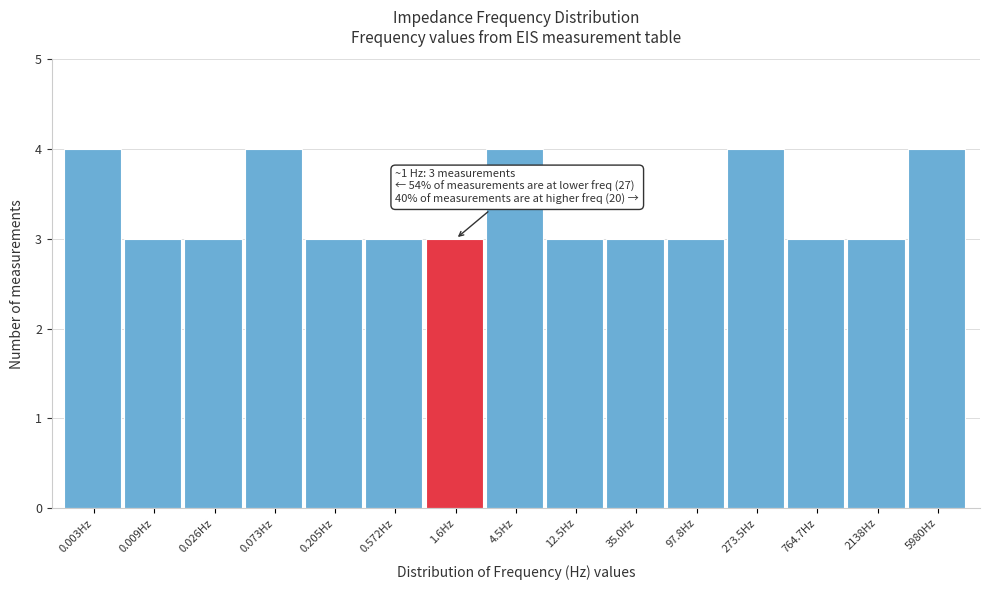

Reading left to right, what are all the values shown in this chart?

4	3	3	4	3	3	3	4	3	3	3	4	3	3	4